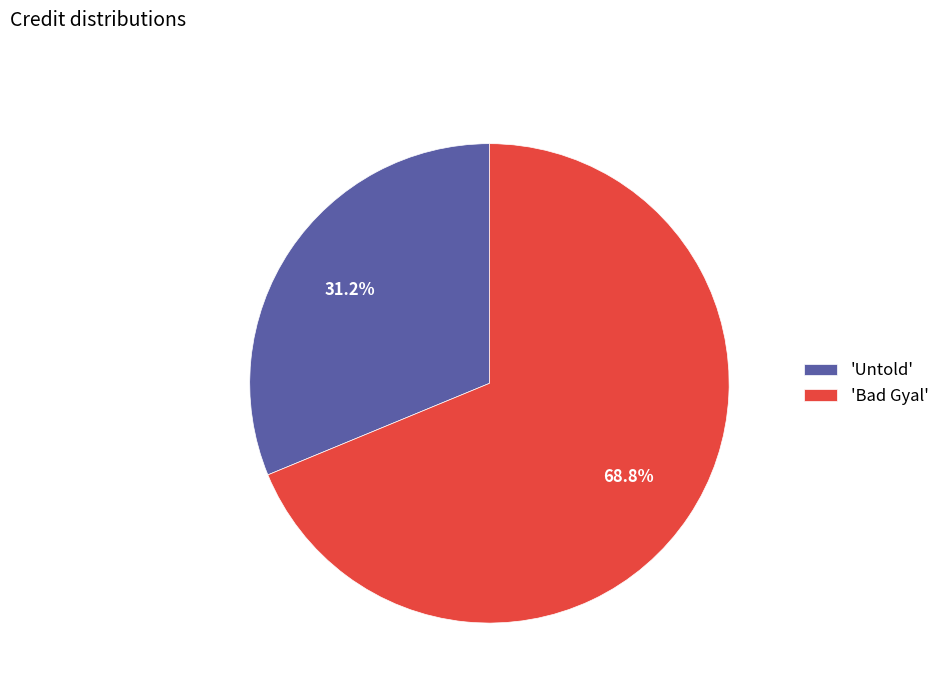

How many segments does this pie chart have?

2